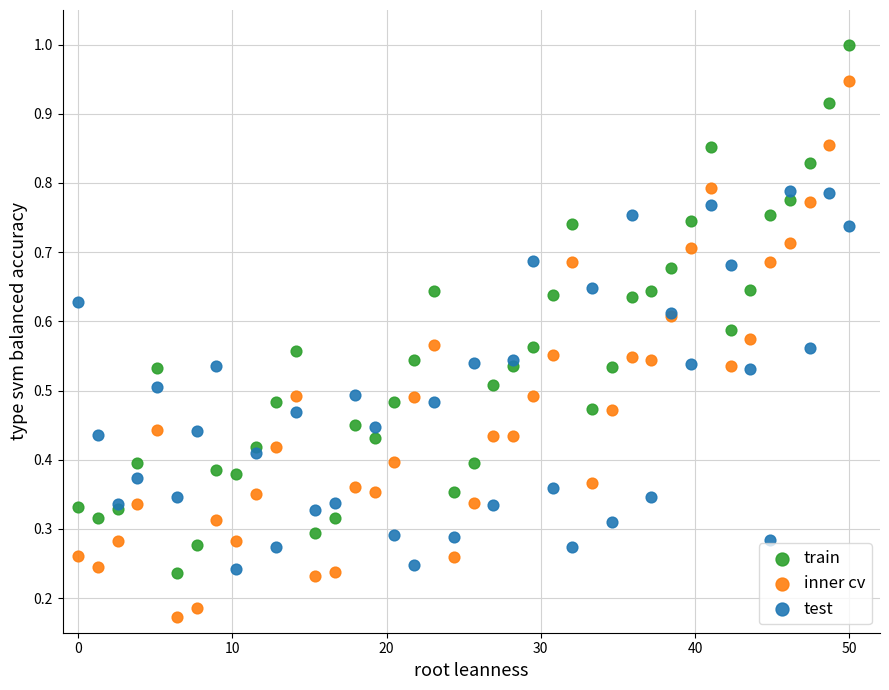

Which series reaches the maximum Y coordinate?

train